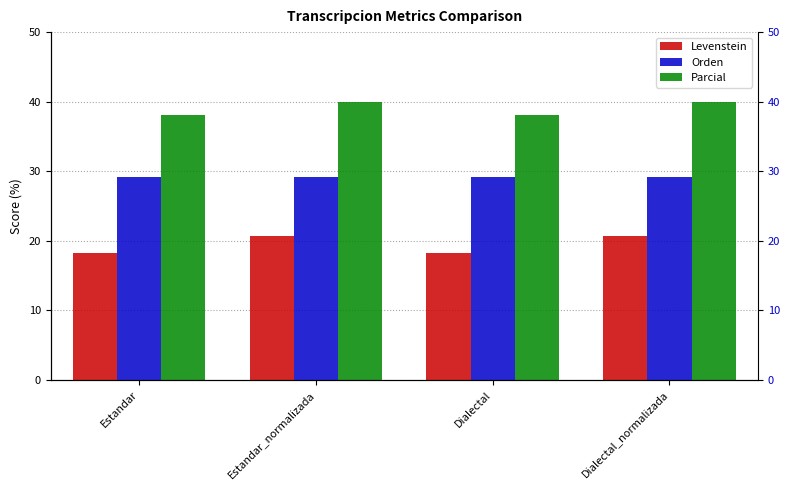

The Parcial series shows 40.0 at Estandar_normalizada. True or false?

True